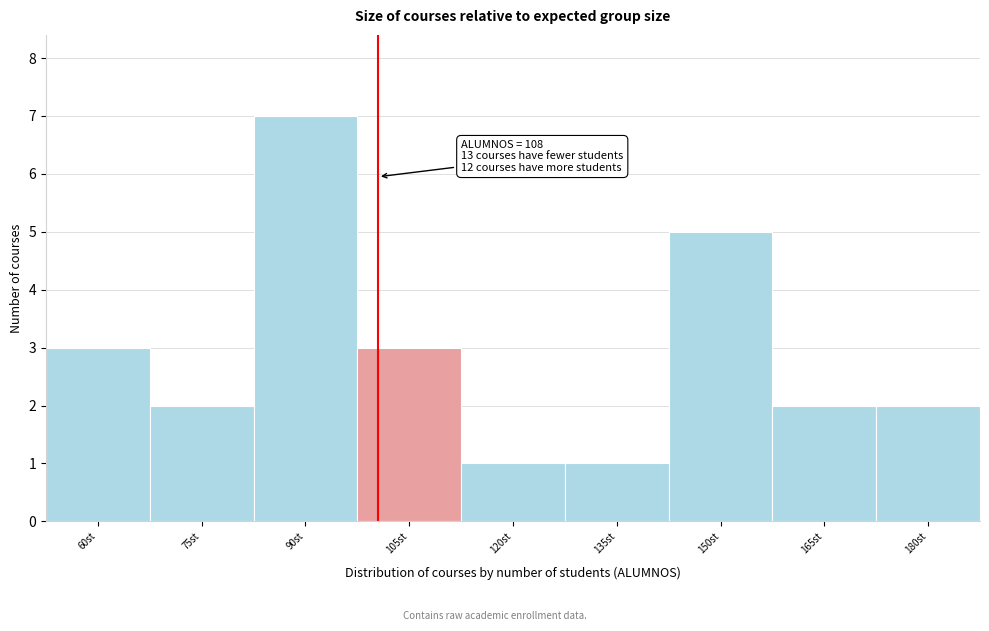

Reading left to right, extract all data points from this chart.

60st=3	75st=2	90st=7	105st=3	120st=1	135st=1	150st=5	165st=2	180st=2